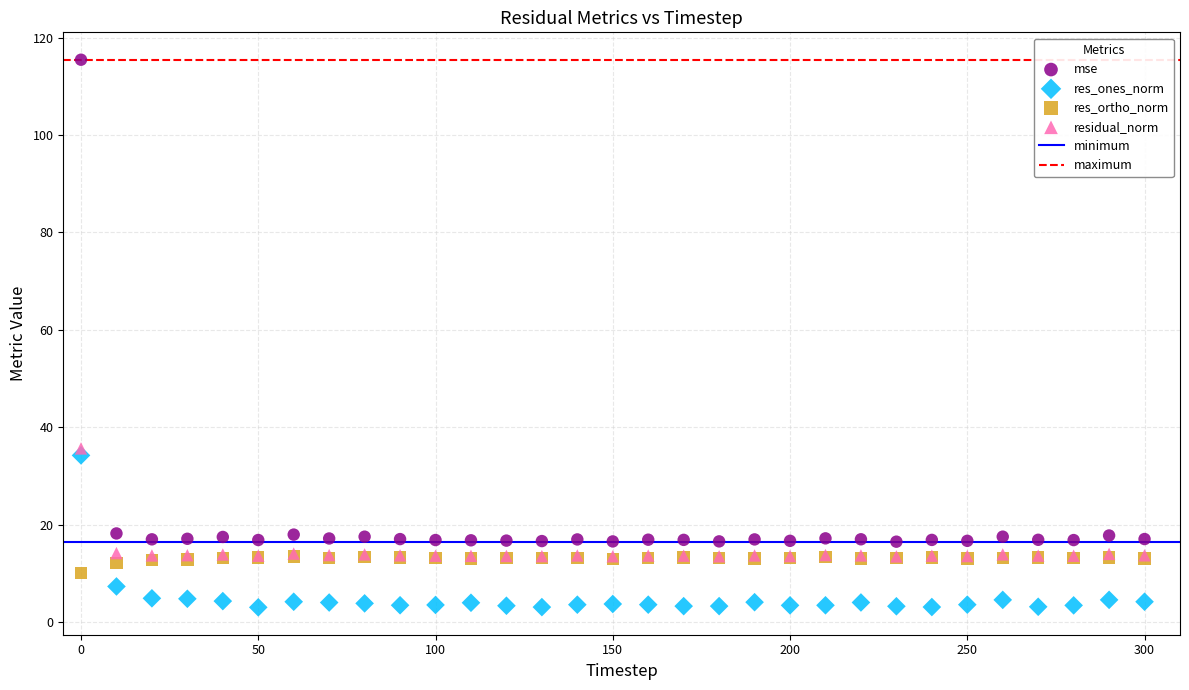

In the mse series, what Y value is closest to 65?

18.2